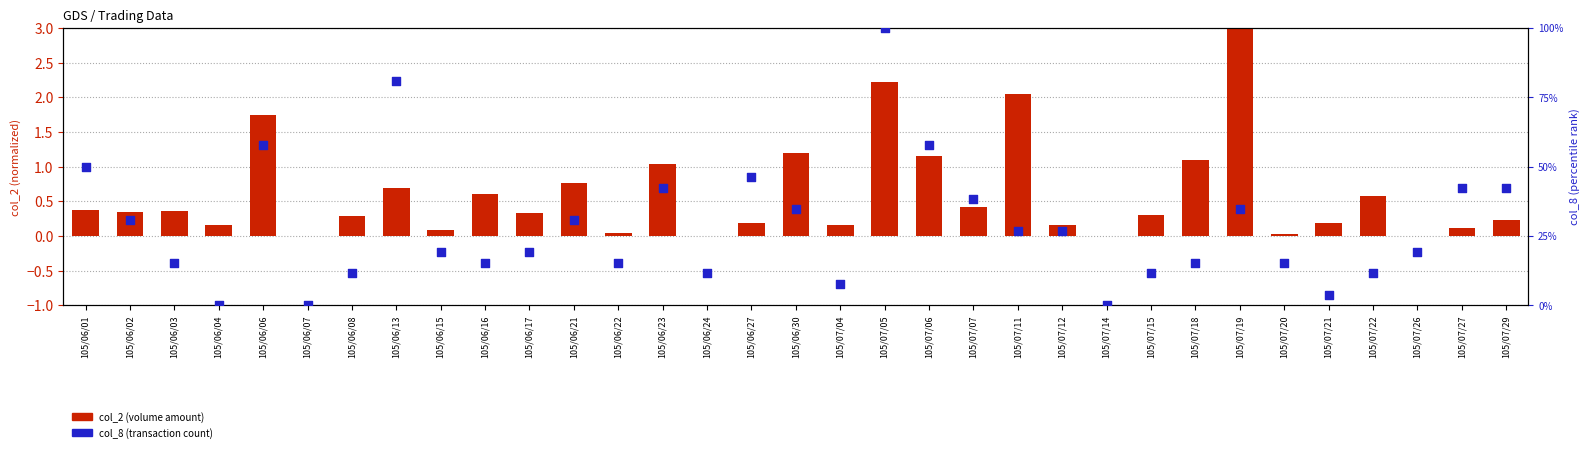

At which category is the sum across all series the highest?

105/07/05